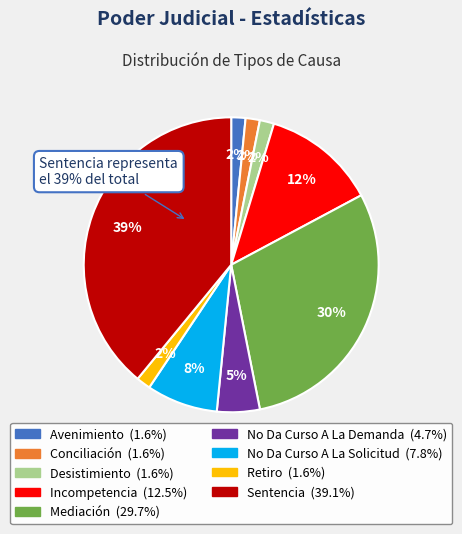

To the nearest percent, what is the difference between the Incompetencia and Retiro slice percentages?

11%